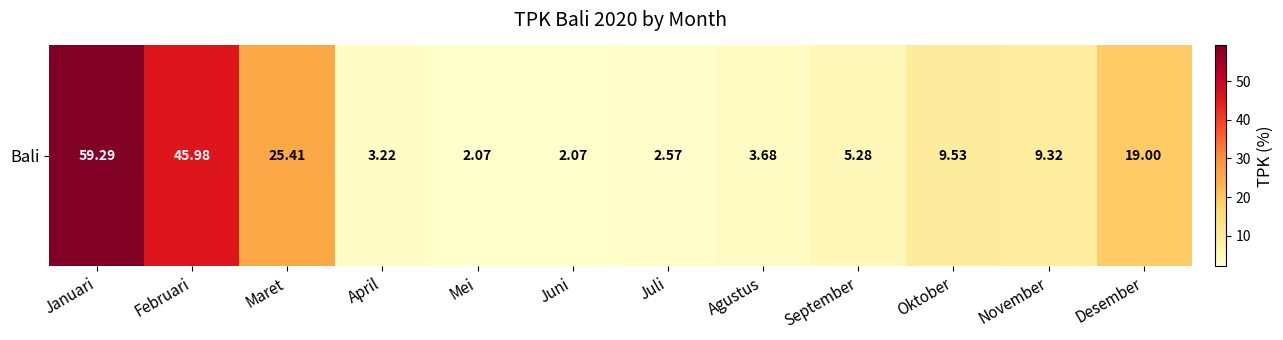

What is the minimum value shown in the chart?

2.1